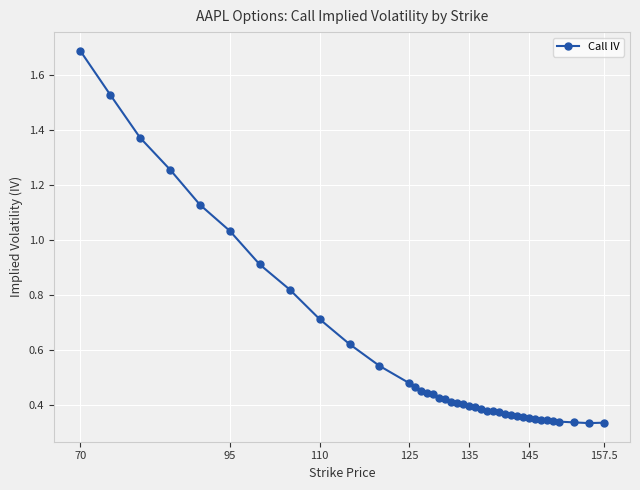

What is the sum of all values?

22.8